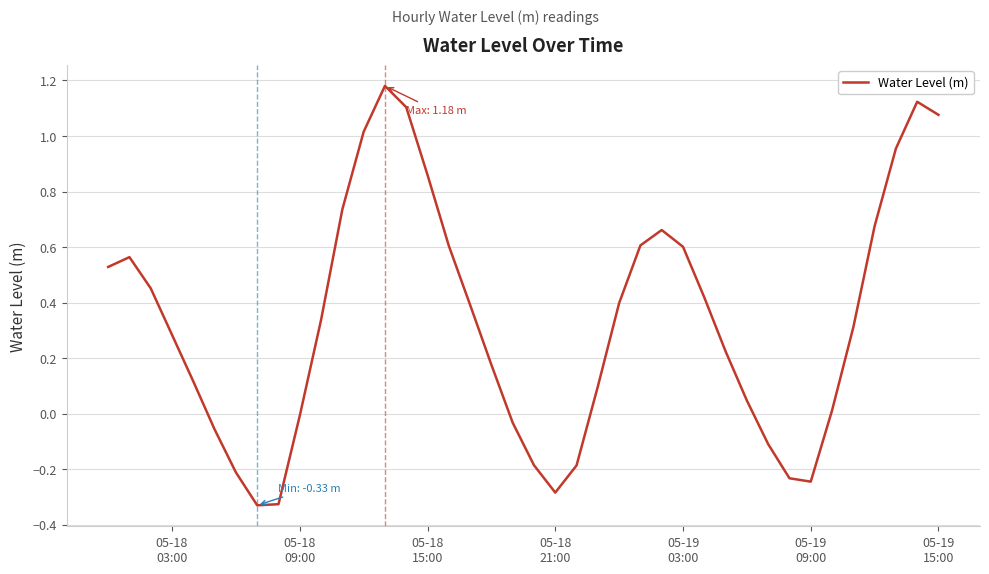

How many interior local valleys (lower than both neighbors) does the data have?

3